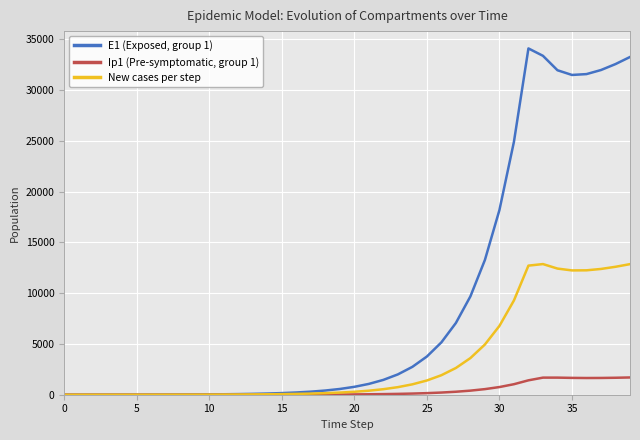

Which series has the largest total across all categories?

E1 (Exposed, group 1)